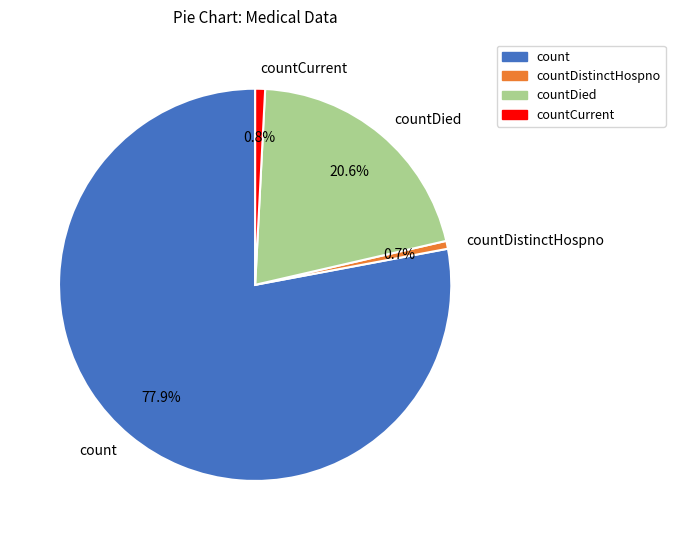

To the nearest percent, what is the average slice percentage?

25%